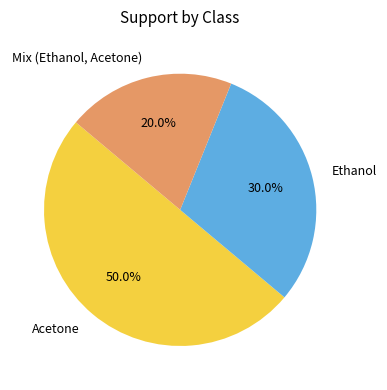

To the nearest percent, what is the combined percentage of Mix (Ethanol, Acetone) and Ethanol?

50%